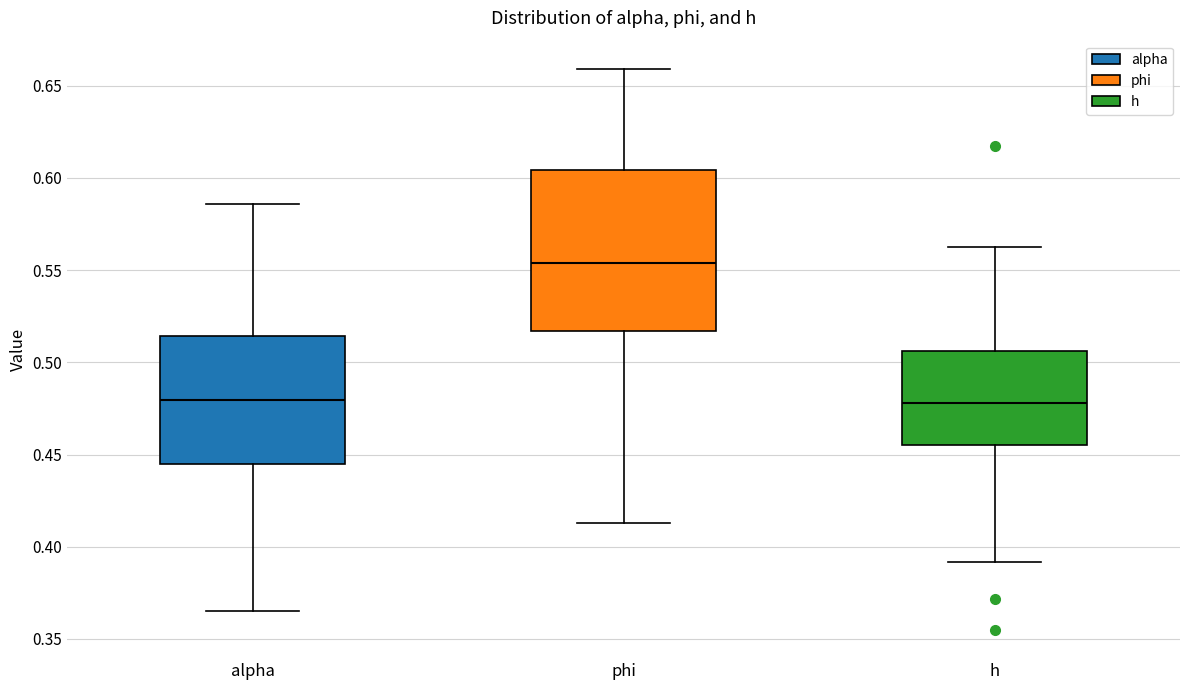

Which box is the tallest, from its lower edge to its upper edge?

phi